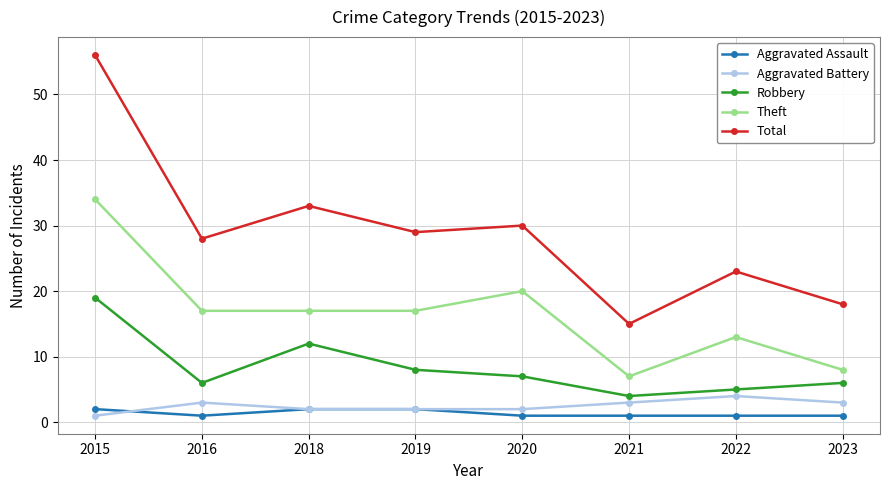

The value of Total at 2021 is 15. True or false?

True